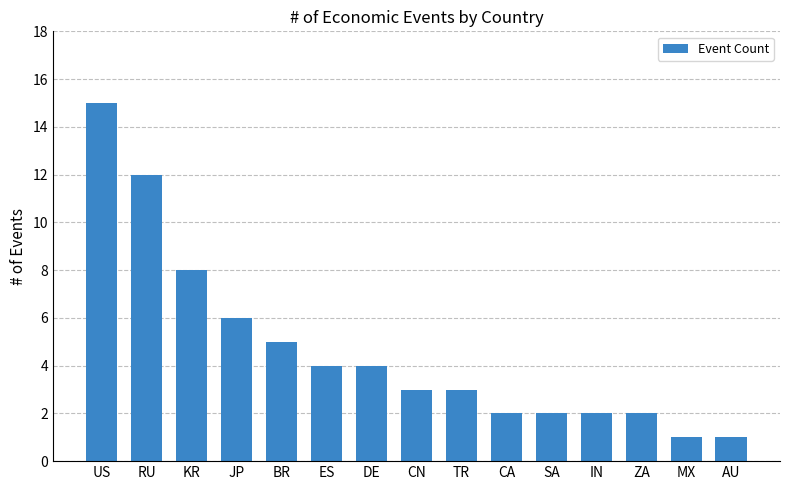

What is the value of the 14th bar from the left?

1